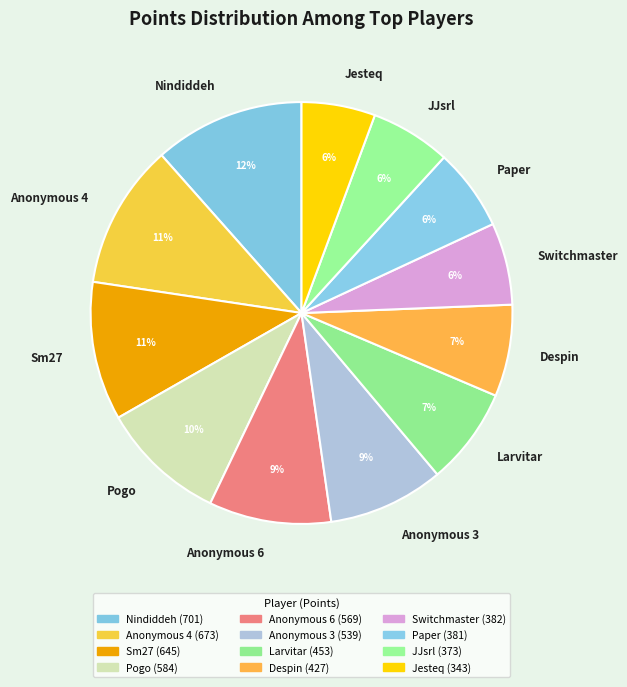

Is the sum of Larvitar and Jesteq greater than half?

No